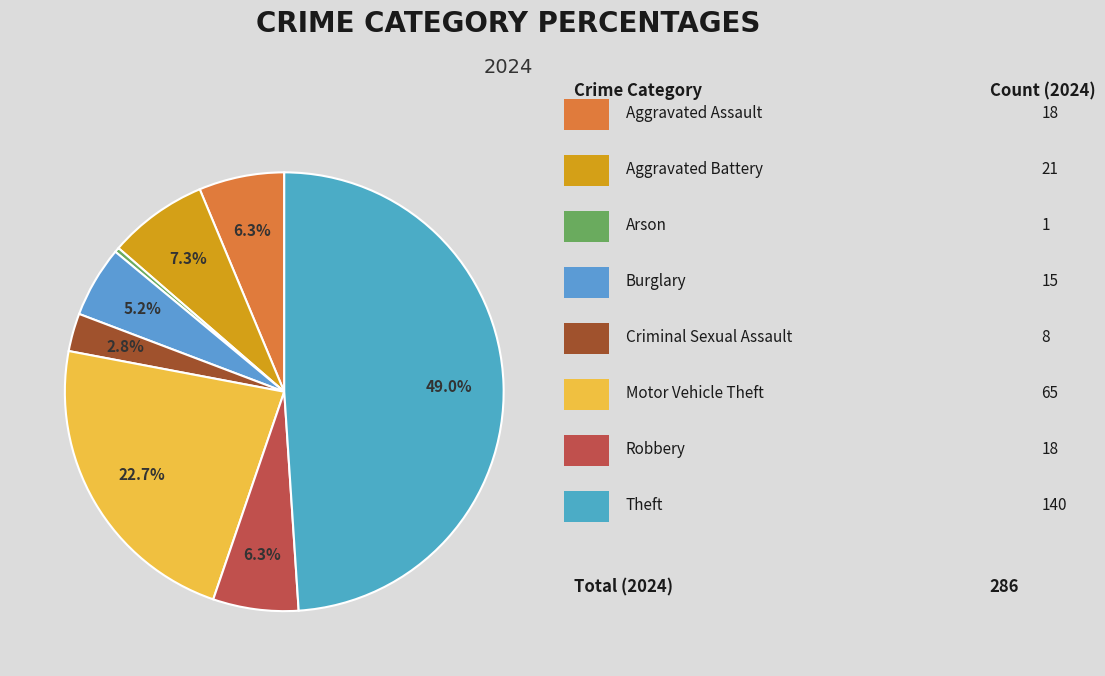

Is there a majority slice in this chart?

No